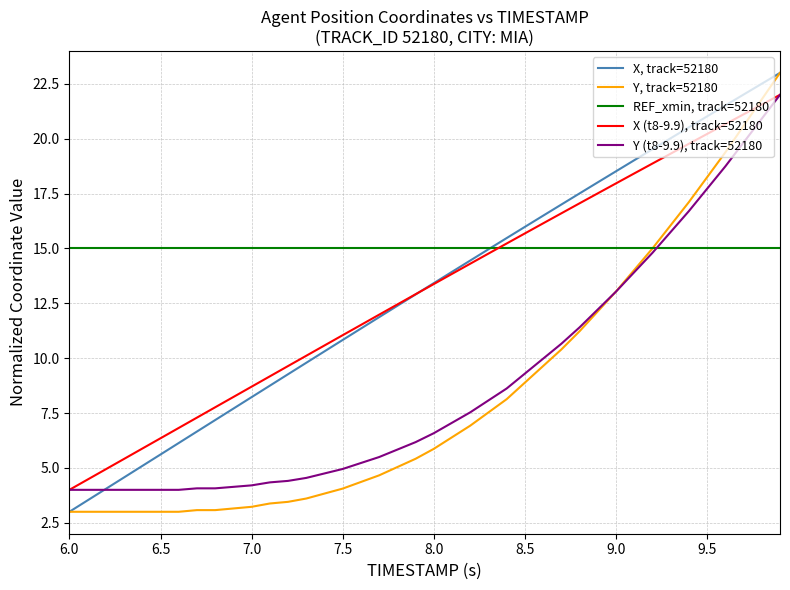

Which series has the largest total across all categories?

REF_xmin, track=52180